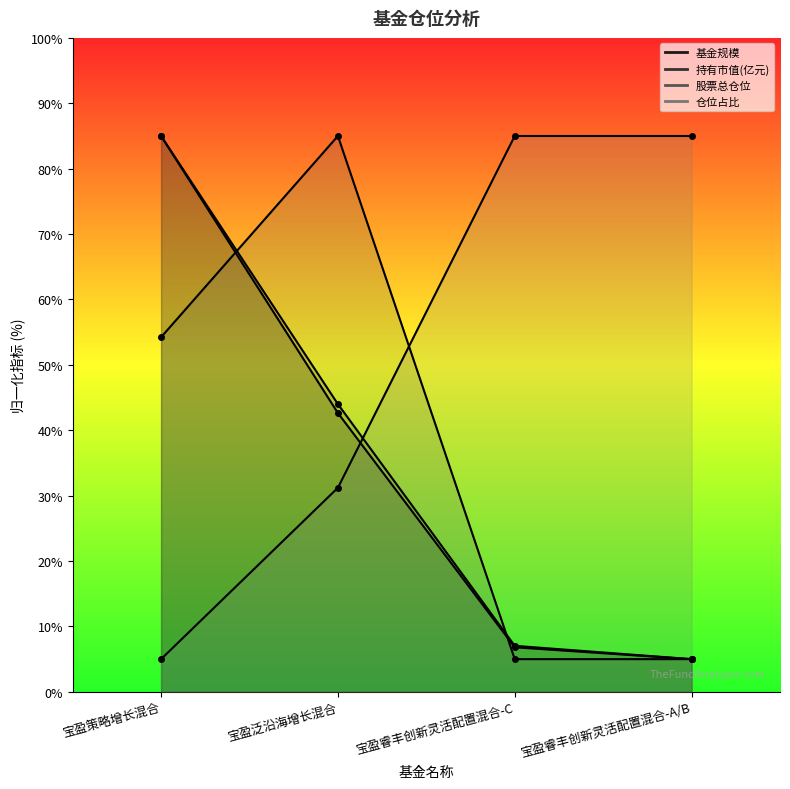

Is the value of 持有市值(亿元) at 宝盈策略增长混合 greater than the value of 仓位占比 at 宝盈睿丰创新灵活配置混合-C?

No